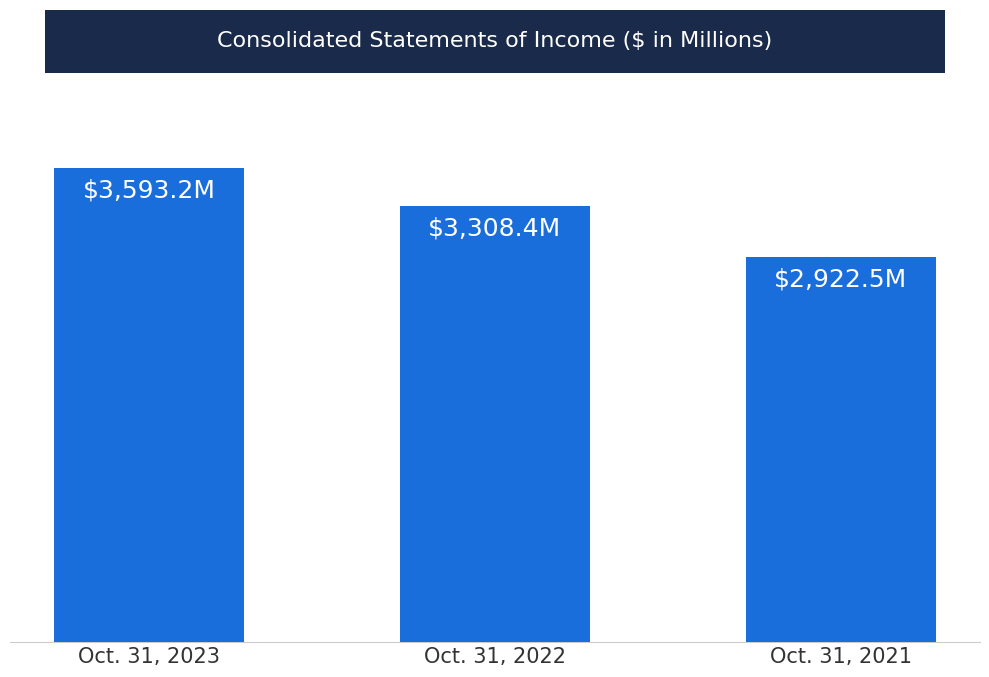

Reading right to left, extract all data points from this chart.

2922.5	3308.4	3593.2